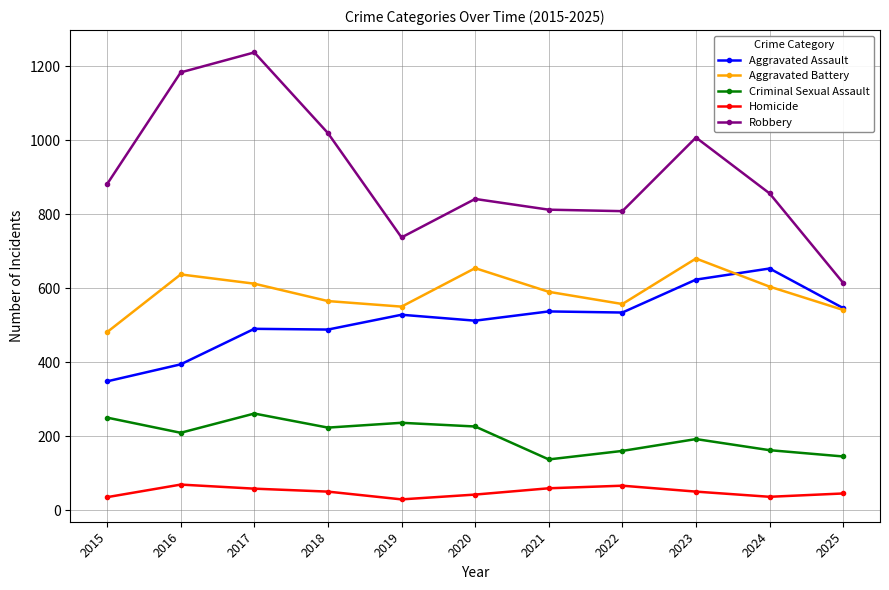

Does the chart display data point markers on the line(s)?

Yes